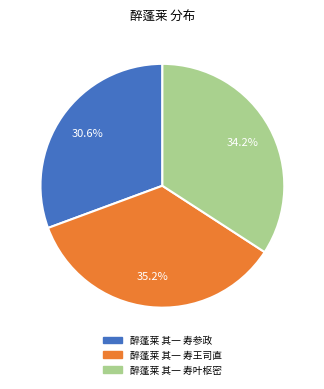

How many slices are in this pie chart?

3